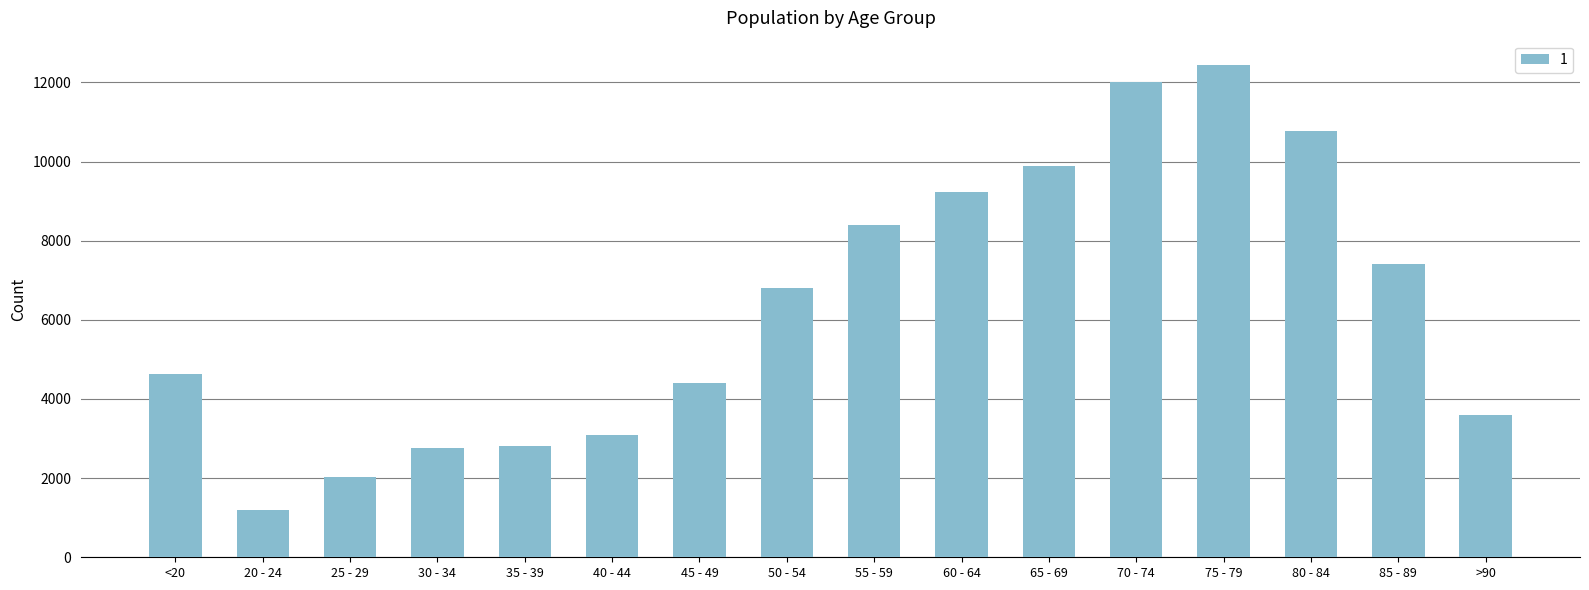

Is it true that the value at 30 - 34 is 2765?

True